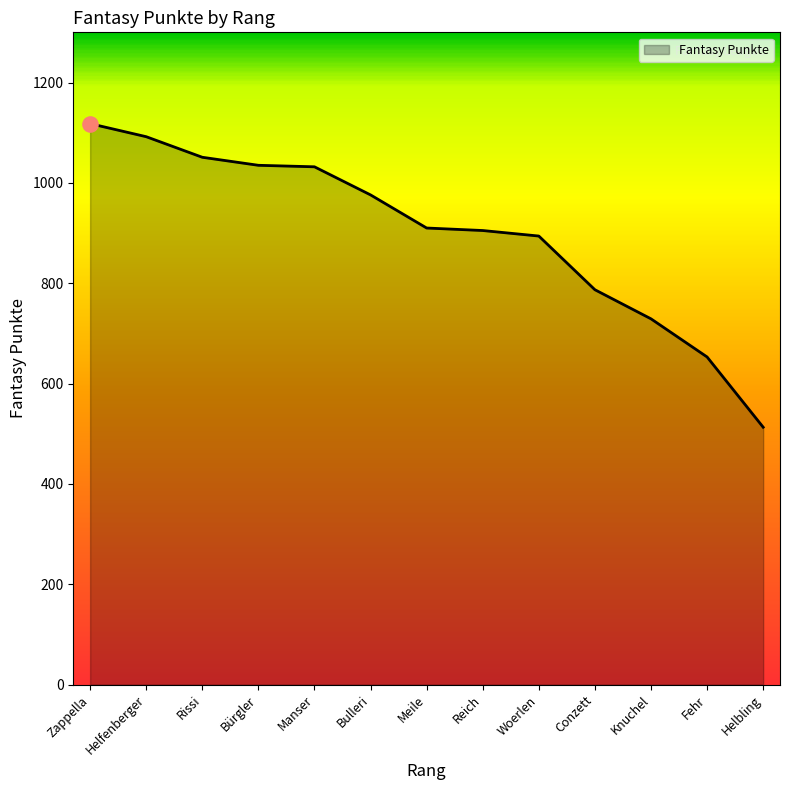

Between Rissi and Helfenberger, which is larger?

Helfenberger